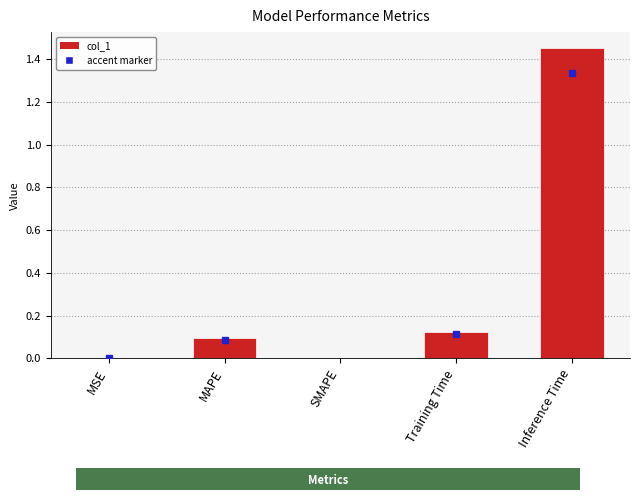

What is the sum of all values?

1.7